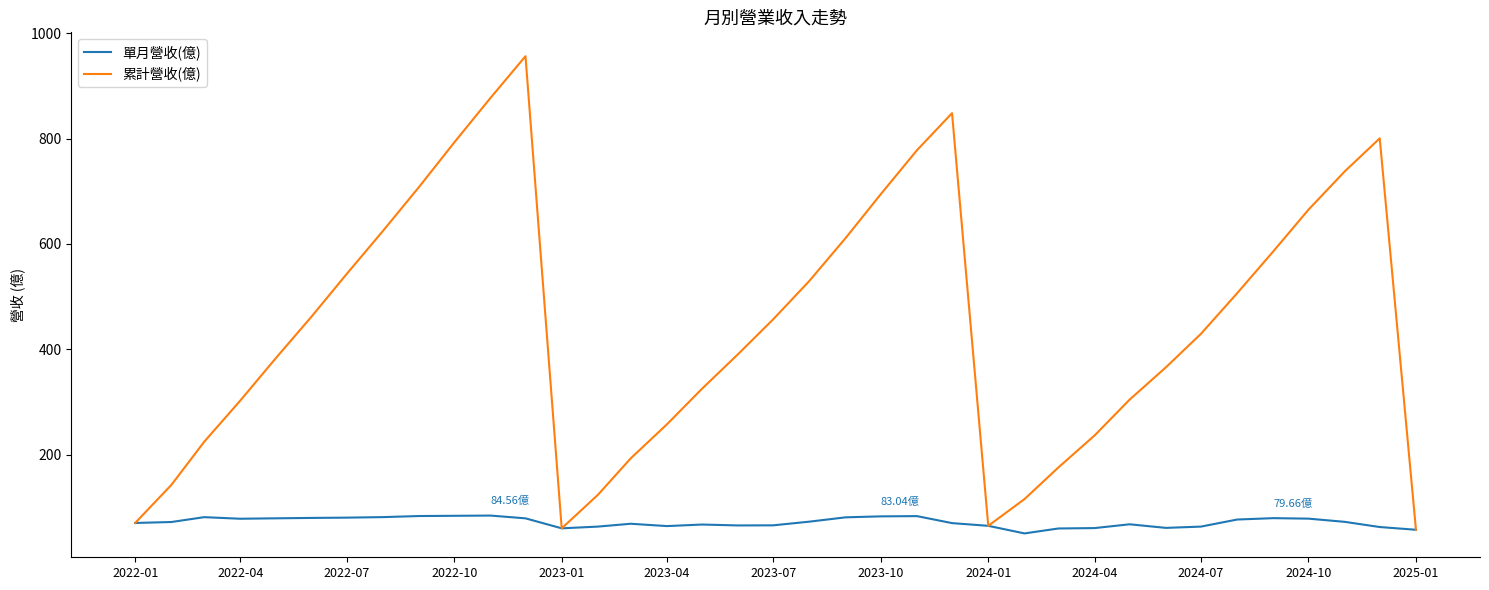

Which series has the largest total across all categories?

累計營收(億)